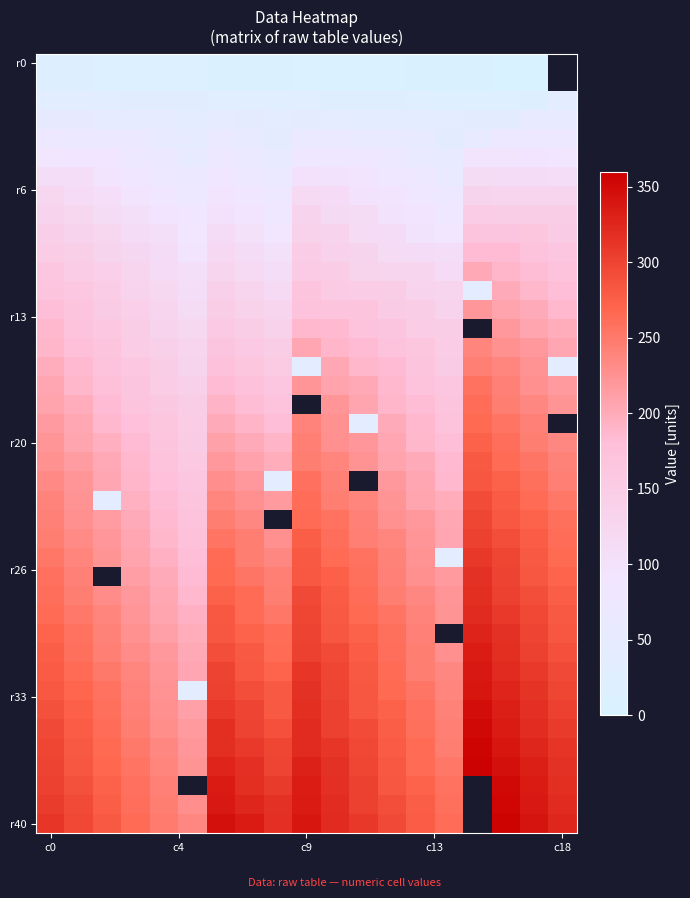

What is the difference between the row28 values at 15 and 16?

16